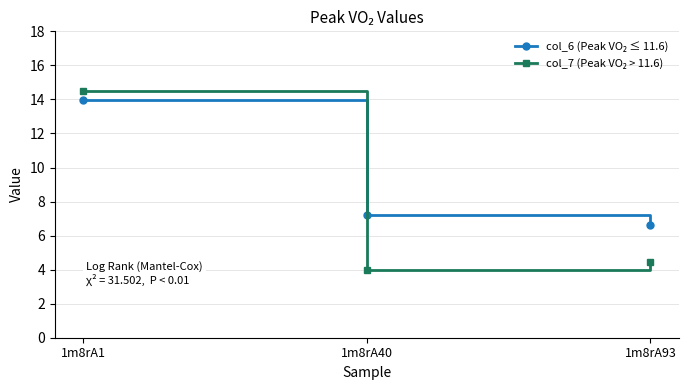

At which category is the sum across all series the highest?

1m8rA1